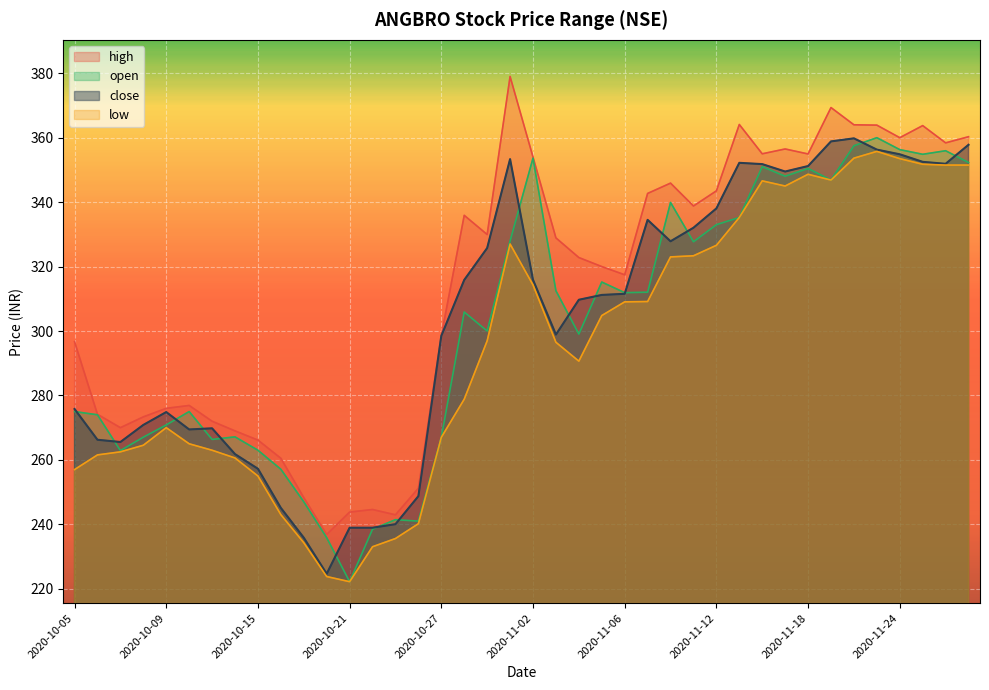

True or false: open and low cross at least once.

False